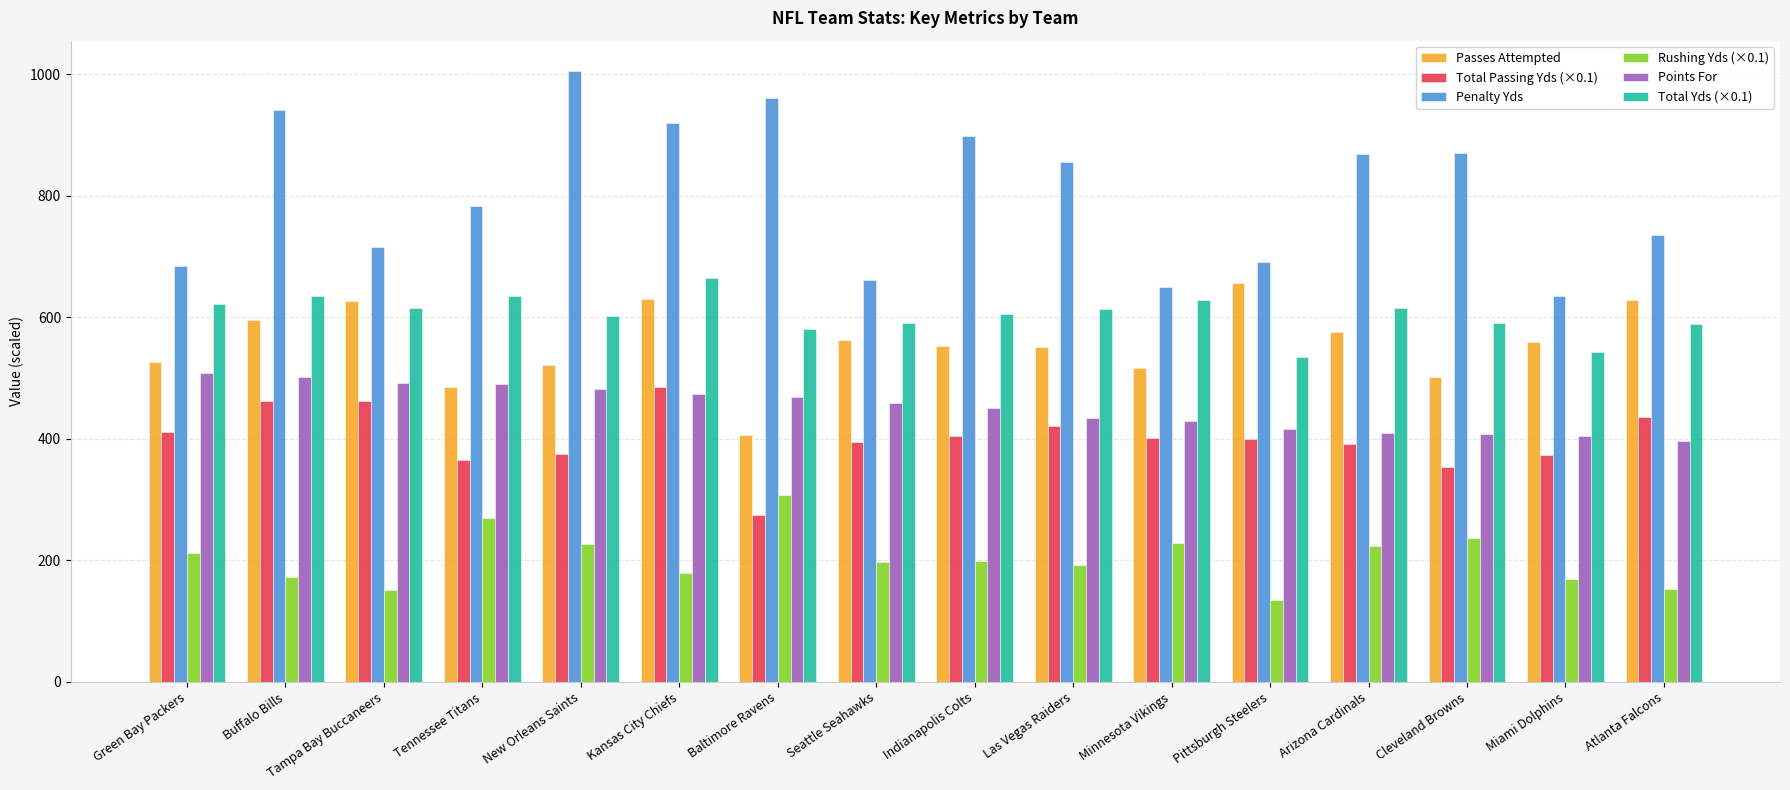

The Rushing Yds (×0.1) series shows 79.4 at Seattle Seahawks. True or false?

False